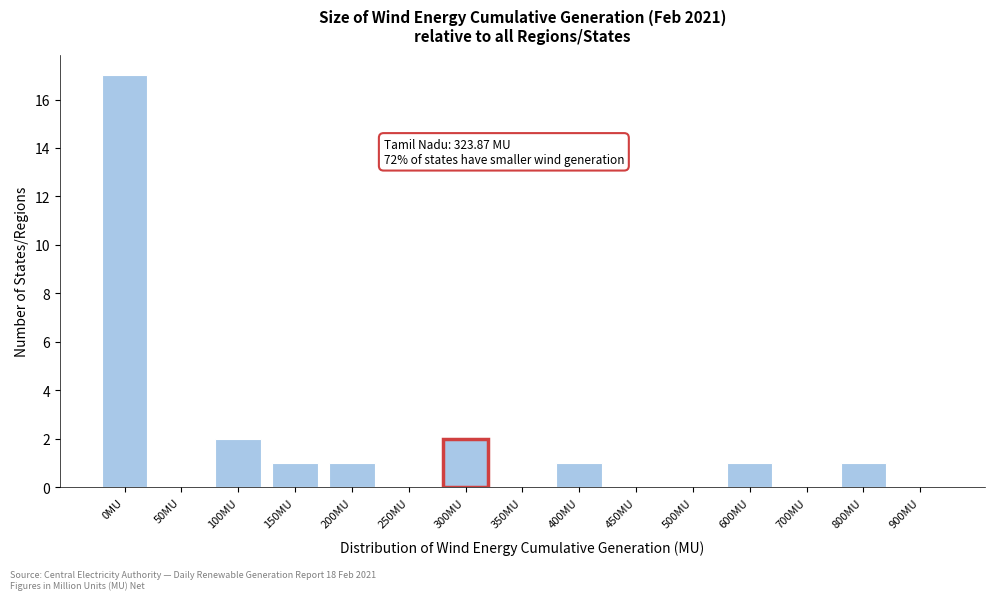

Reading left to right, extract all data points from this chart.

0MU=17	50MU=0	100MU=2	150MU=1	200MU=1	250MU=0	300MU=2	350MU=0	400MU=1	450MU=0	500MU=0	600MU=1	700MU=0	800MU=1	900MU=0